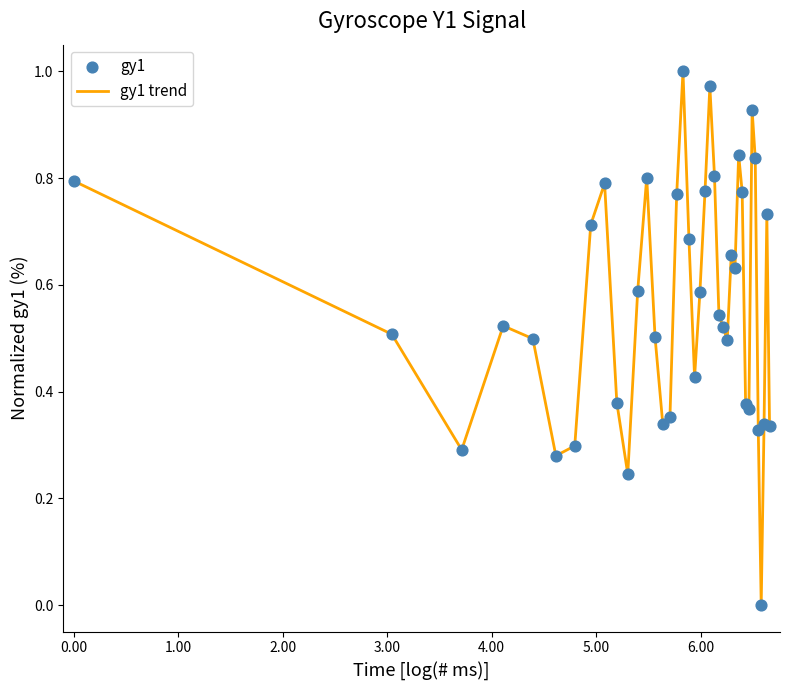

How many lines are shown in the chart?

1